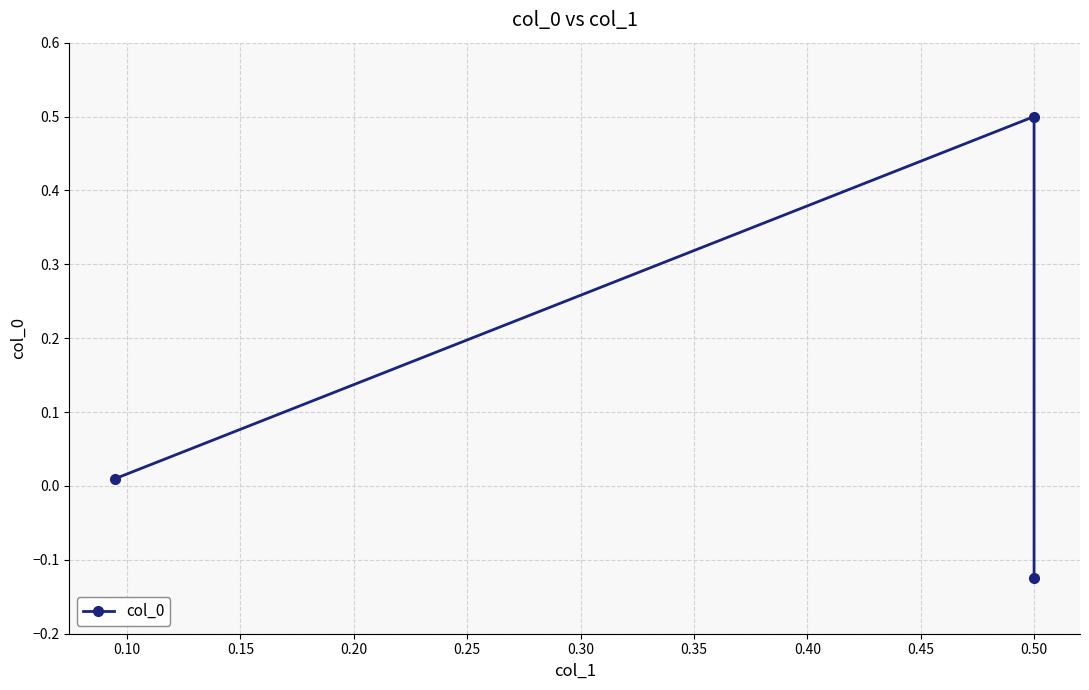

Does the chart display data point markers on the line(s)?

Yes